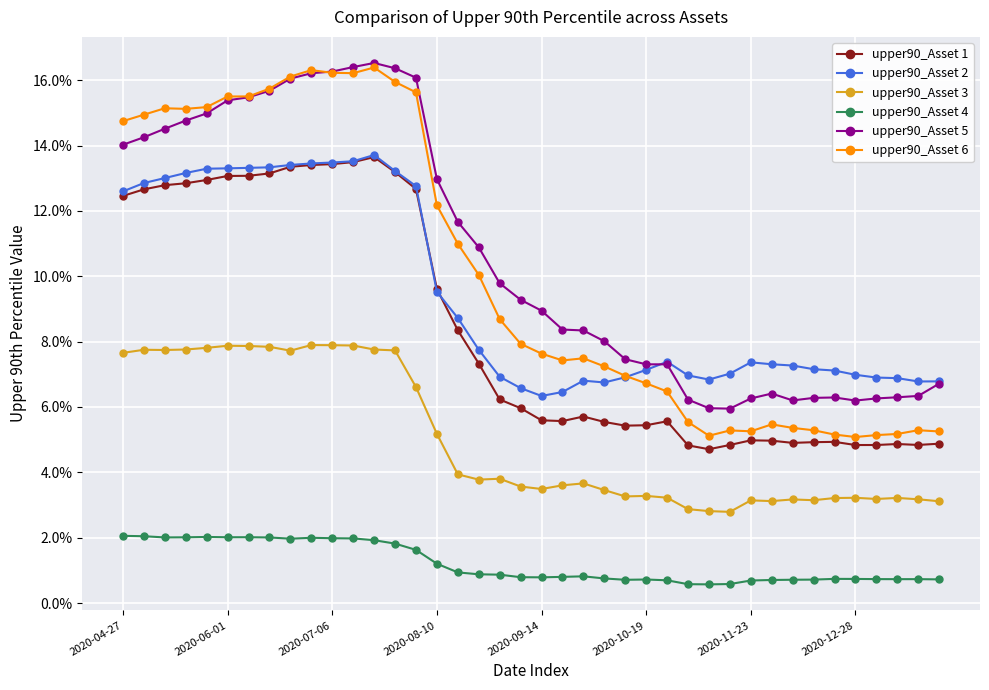

At which category is the sum across all series the highest?

12